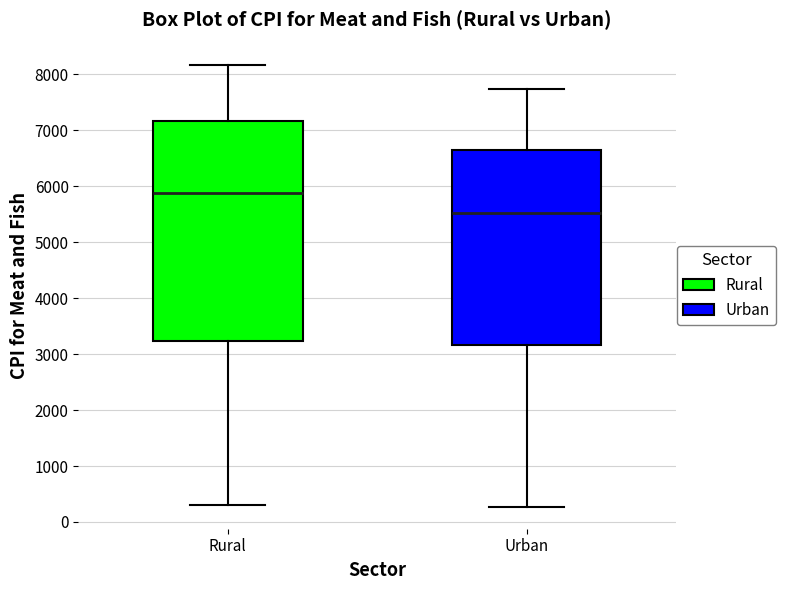

Reading left to right, read every box against the y-axis: the position of its median line, the range the box covers, and the ends of its whiskers. The values are not printed on the chart, so give them approximately, as read against the axis.

Rural: median 5900, box 3200 to 7200, whiskers 300 to 8200
Urban: median 5500, box 3200 to 6600, whiskers 300 to 7700